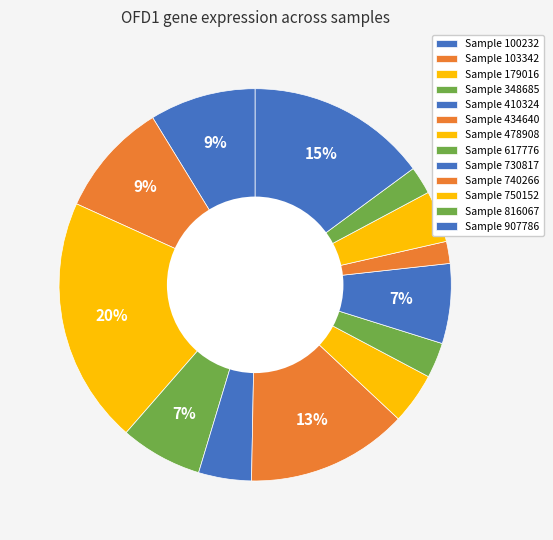

How many segments does this pie chart have?

13